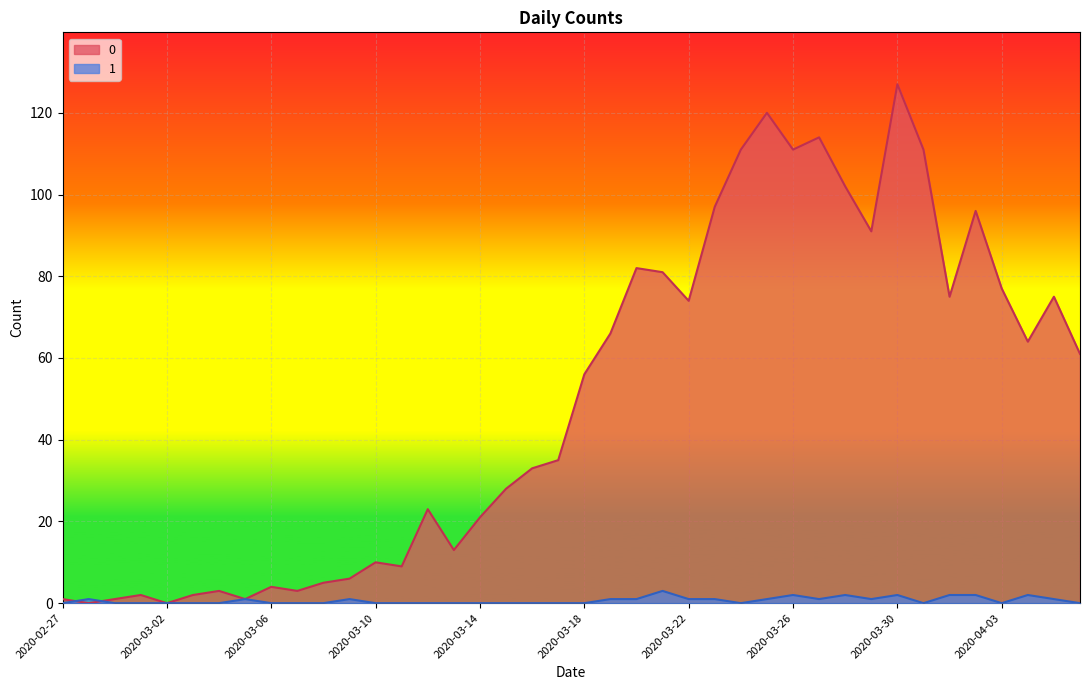

How many lines are shown in the chart?

2